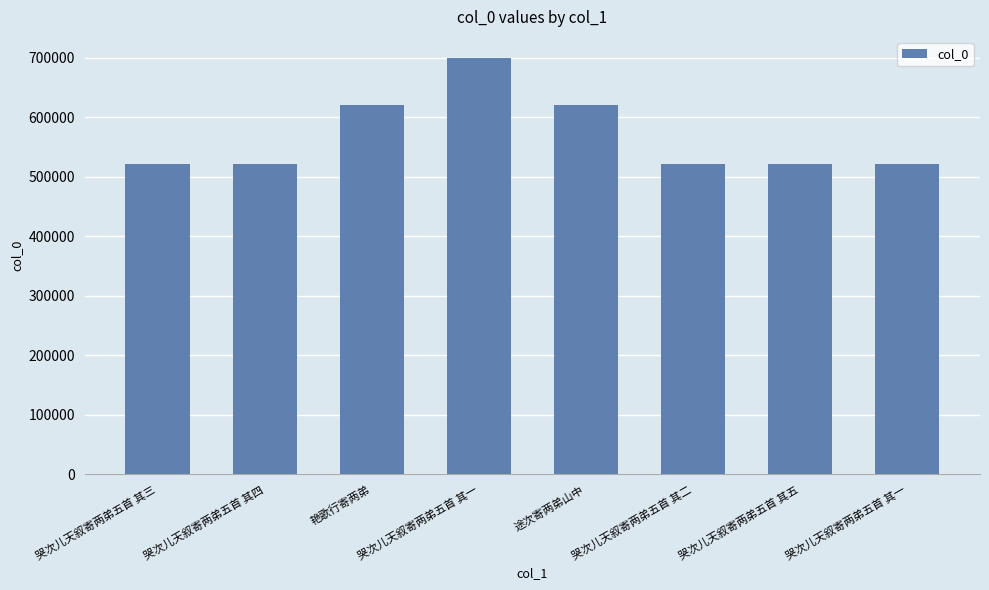

Reading left to right, transcribe all the data shown in this chart.

哭次儿天叙寄两弟五首 其三=521508	哭次儿天叙寄两弟五首 其四=521509	艳歌行寄两弟=621140	哭次儿天叙寄两弟五首 其一=700323	途次寄两弟山中=620899	哭次儿天叙寄两弟五首 其二=521507	哭次儿天叙寄两弟五首 其五=521510	哭次儿天叙寄两弟五首 其一=521506